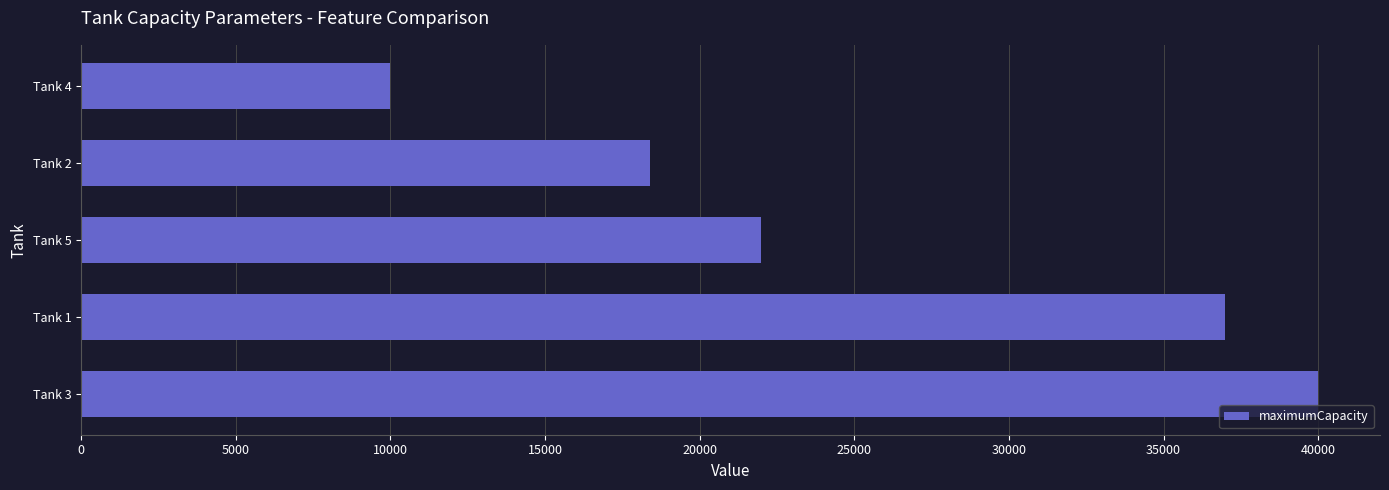

How many bars are there in total?

5